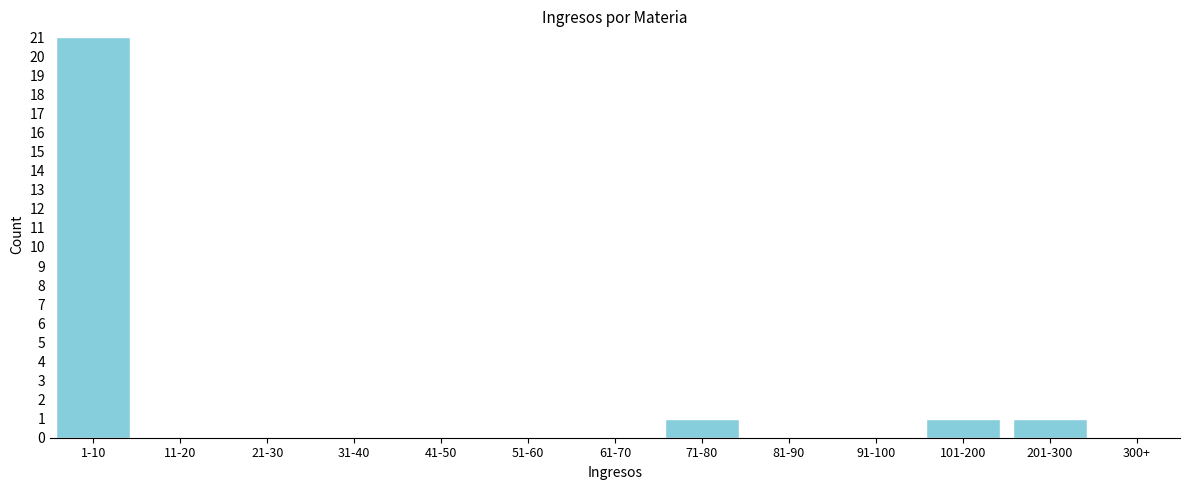

Reading left to right, list all the values displayed in this chart.

1-10=21	11-20=0	21-30=0	31-40=0	41-50=0	51-60=0	61-70=0	71-80=1	81-90=0	91-100=0	101-200=1	201-300=1	300+=0